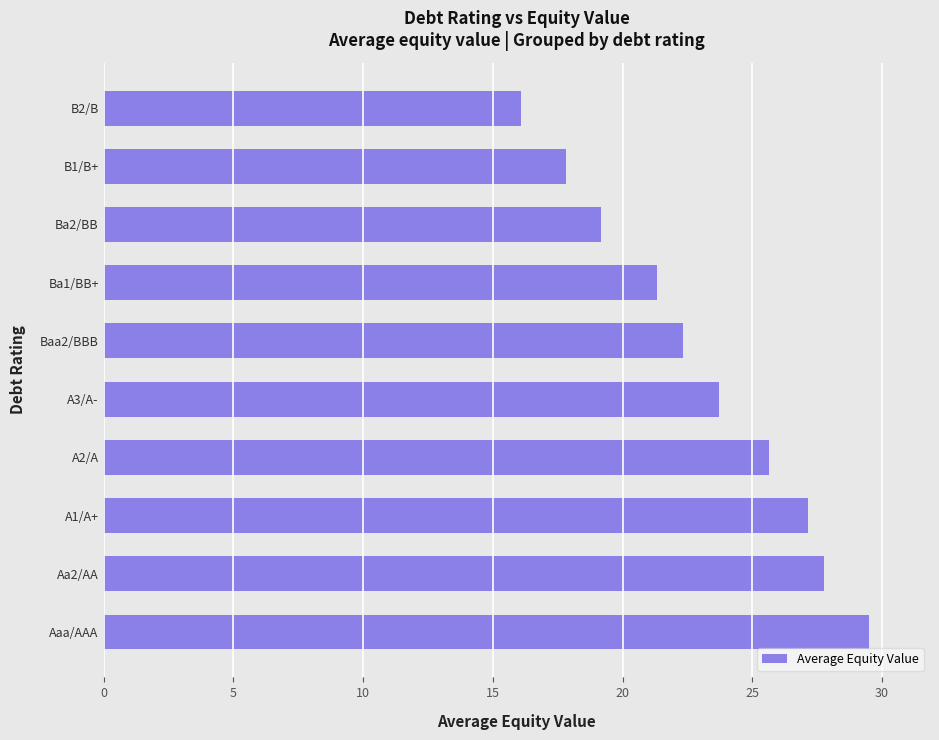

Count the number of categories in the chart.

10